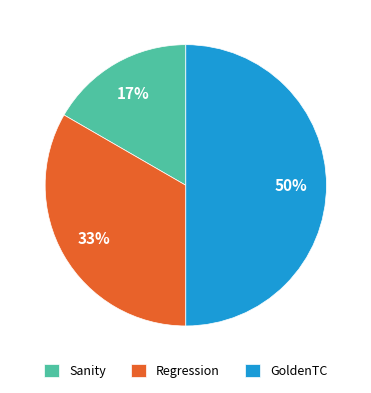

To the nearest percent, what is the difference between the largest and smallest slice percentages?

33%